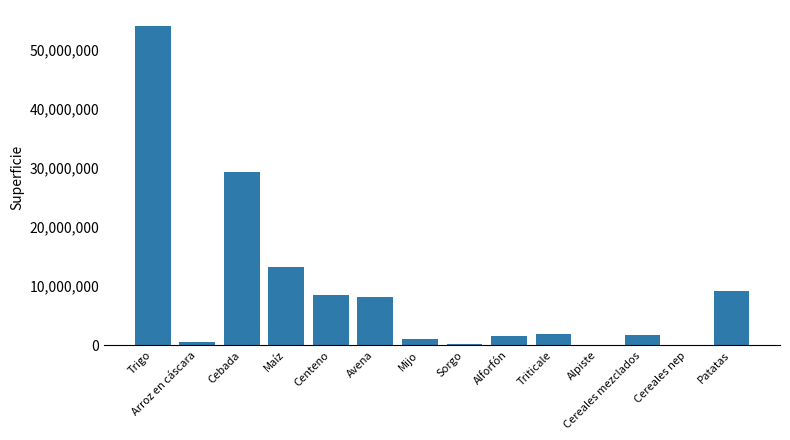

At which label does the data first exceed 1865252?

Trigo